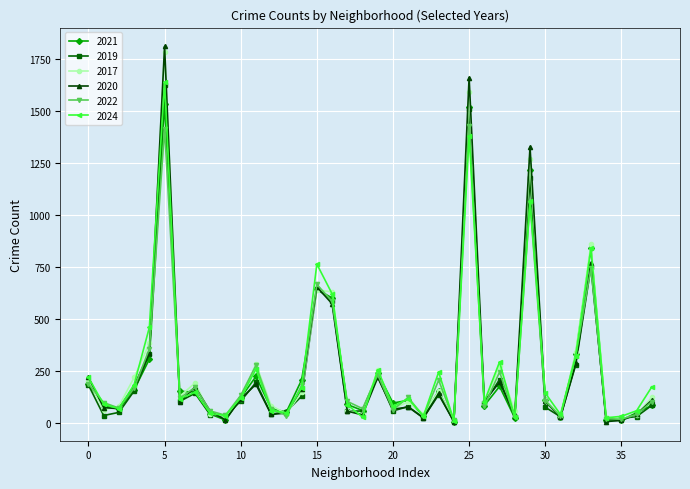

What is the maximum value for 2020?

1812